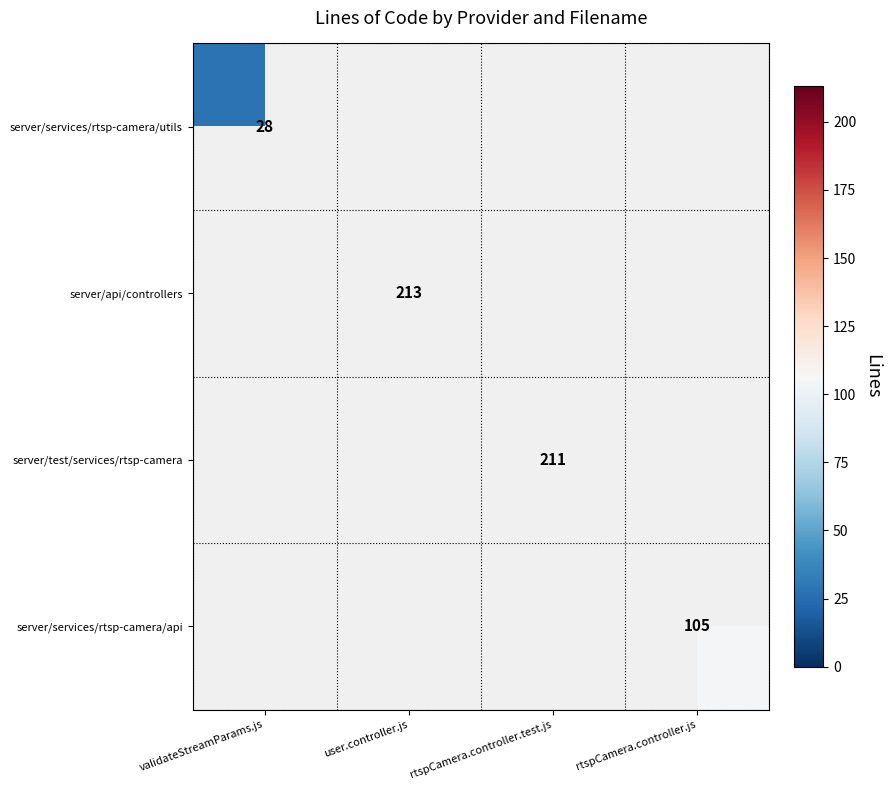

Is it true that server/test/services/rtsp-camera equals 211 at rtspCamera.controller.test.js?

True